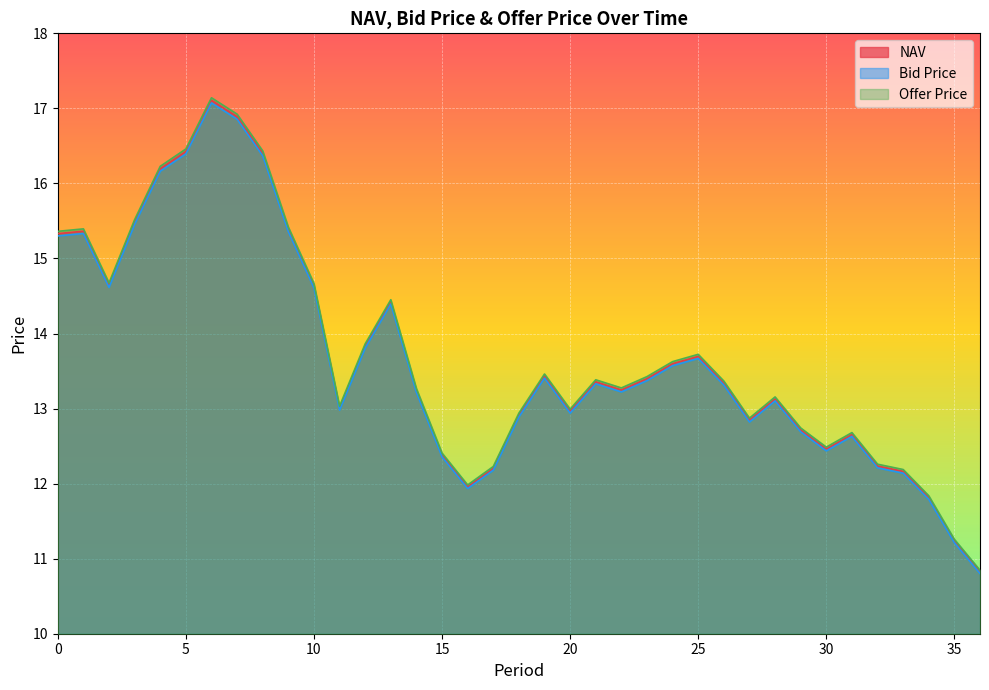

True or false: Bid Price and NAV cross at least once.

False